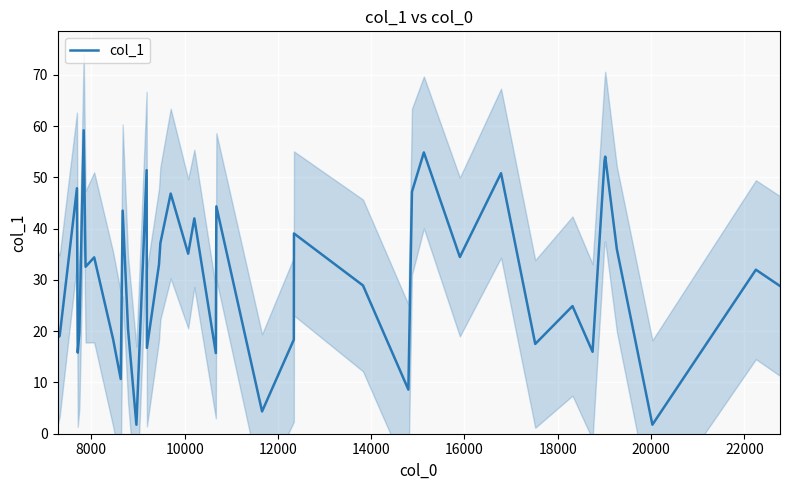

What is the lowest value of the col_1 series?

1.8